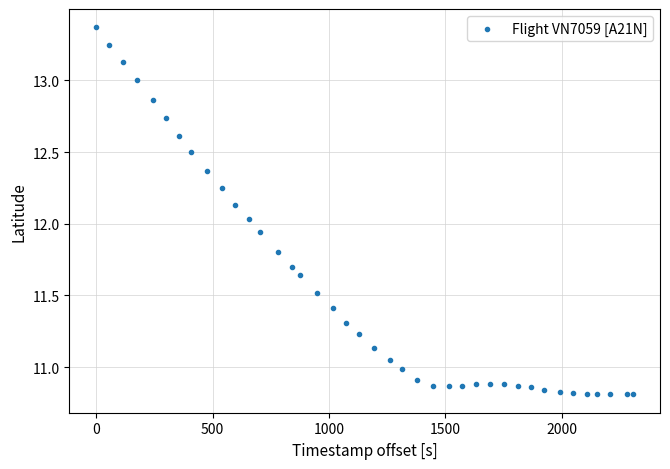

What is the range of X values (max minus min)?

2306.0